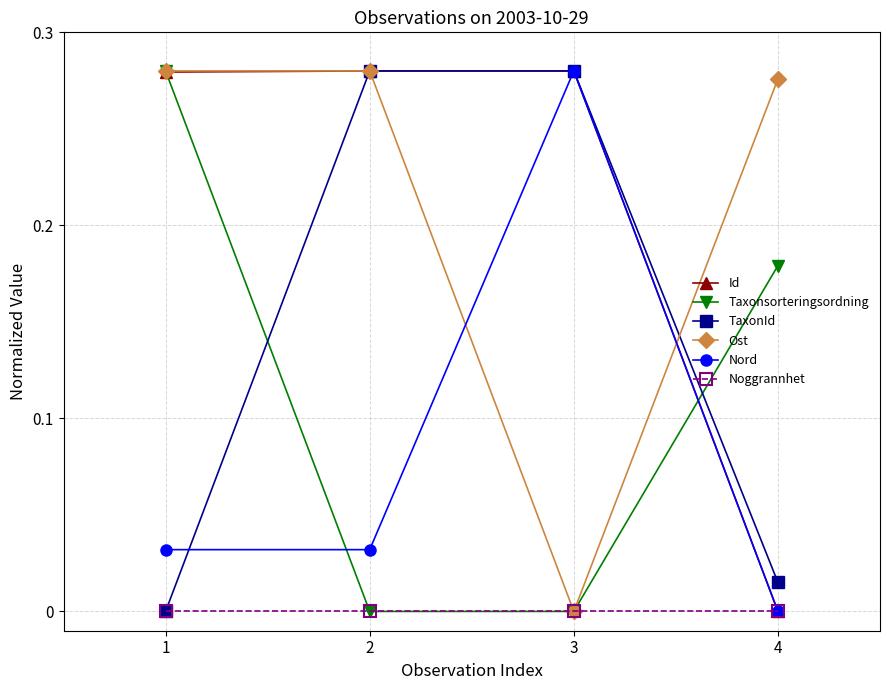

What is the total value across all series at 1?

0.9